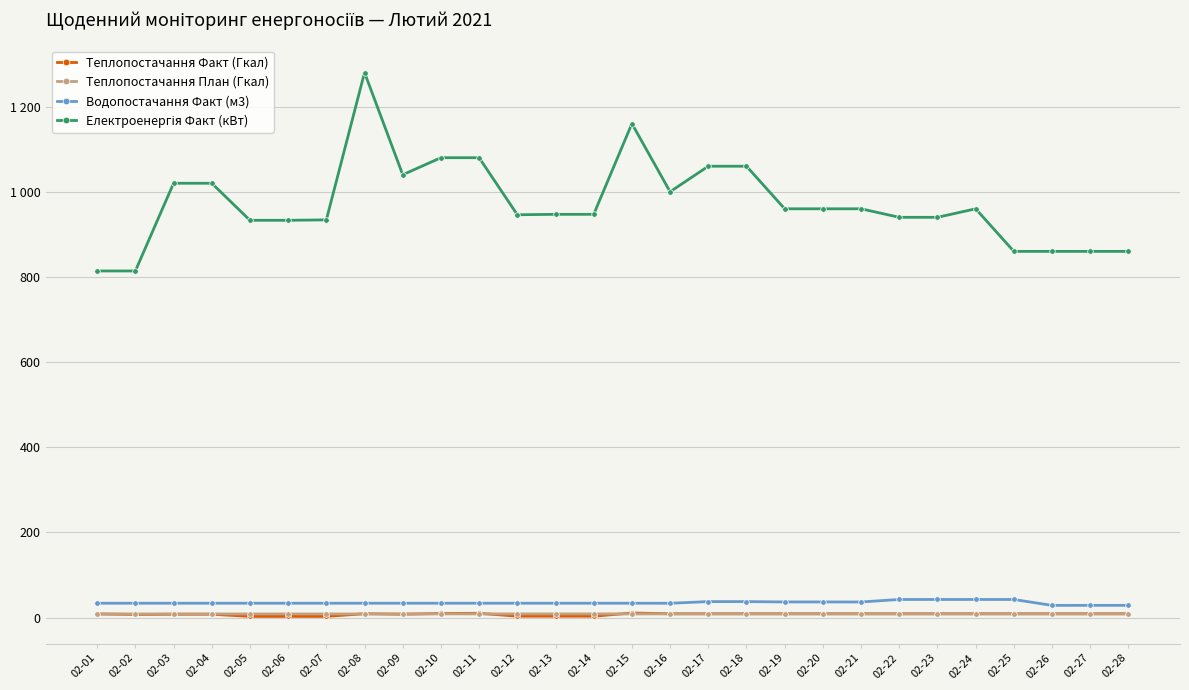

Is this an area chart (filled region under the line)?

No